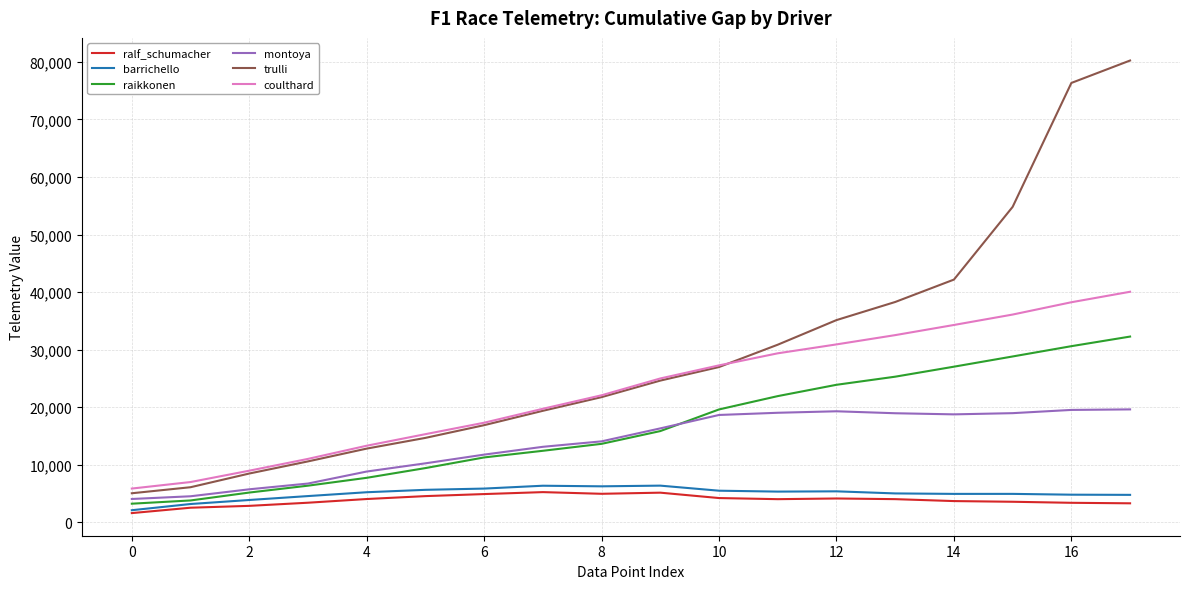

Which series has the largest total across all categories?

trulli